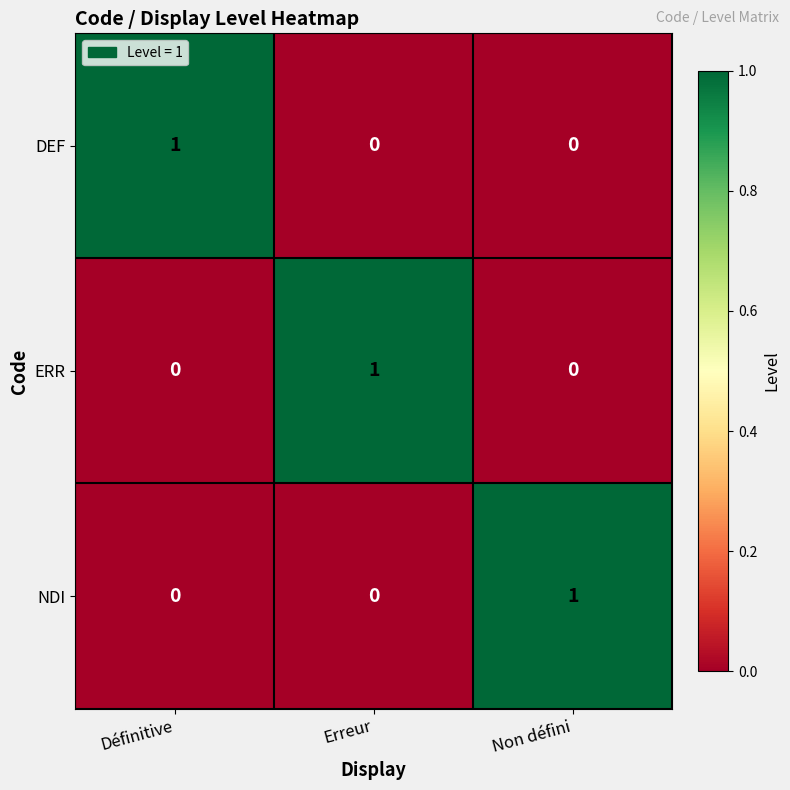

Is it true that DEF equals 2 at Définitive?

False